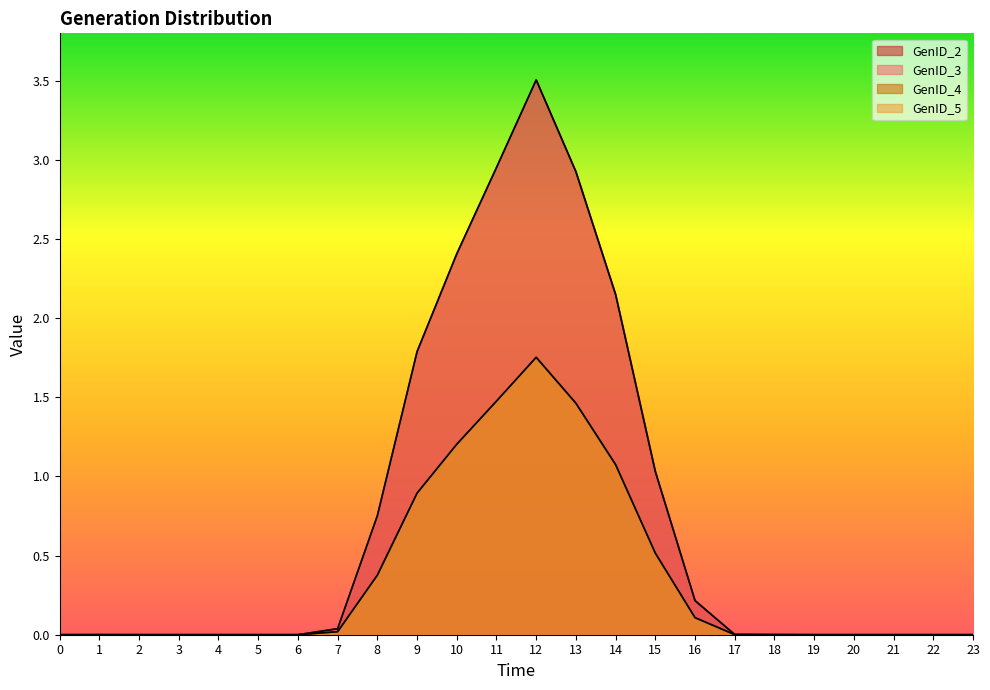

True or false: GenID_2 has a value of 1.2 at 4.

False